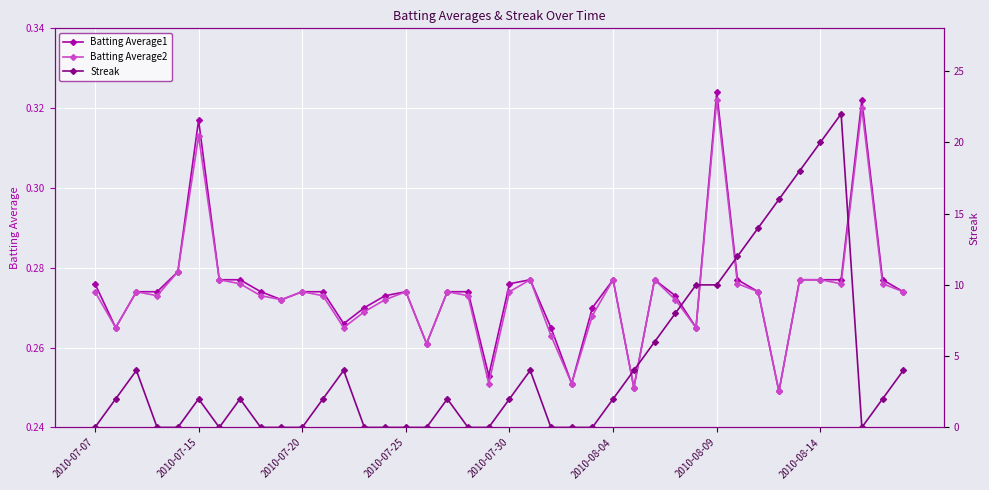

At how many categories does at least one series exceed 4?

10